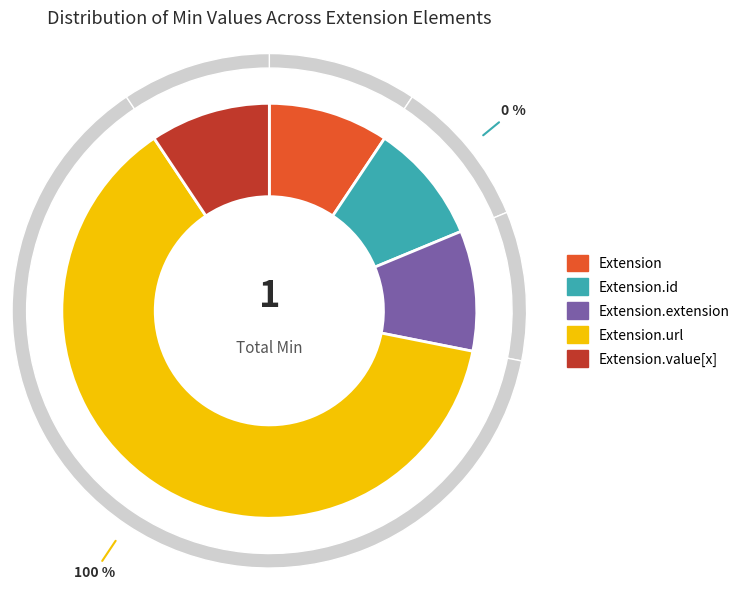

What percentage do Extension.value[x] and Extension.url together represent?

100.0%